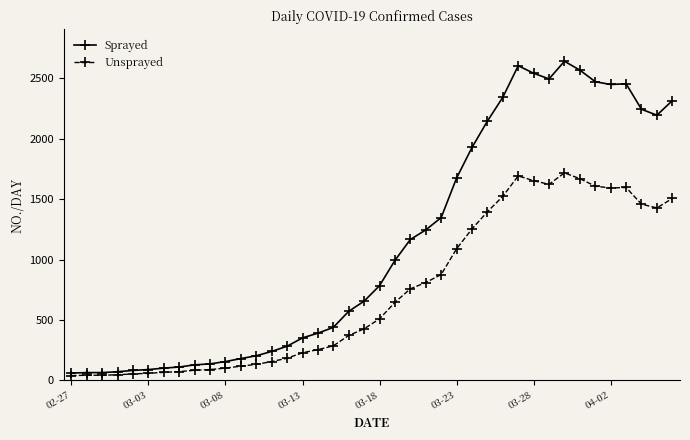

What is the sum of all Unsprayed values?

29259